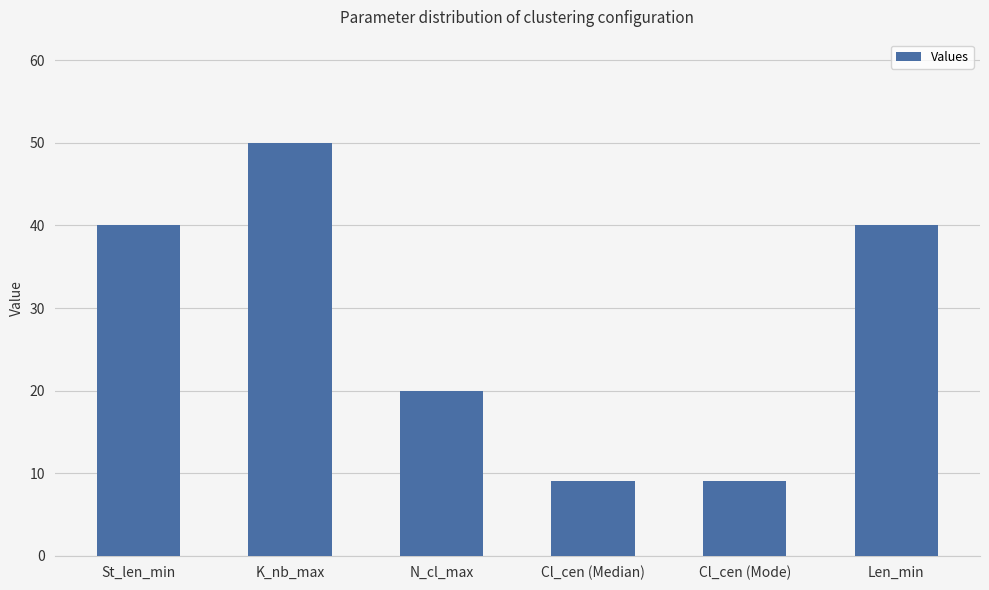

What is the change in value from St_len_min to Cl_cen (Mode)?

-31